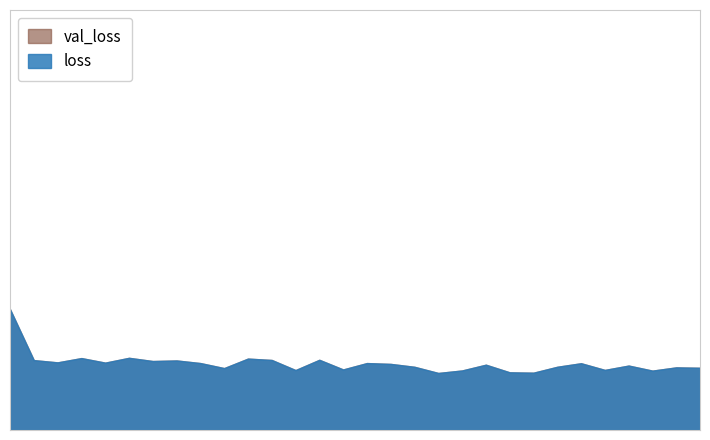

How many lines are shown in the chart?

2